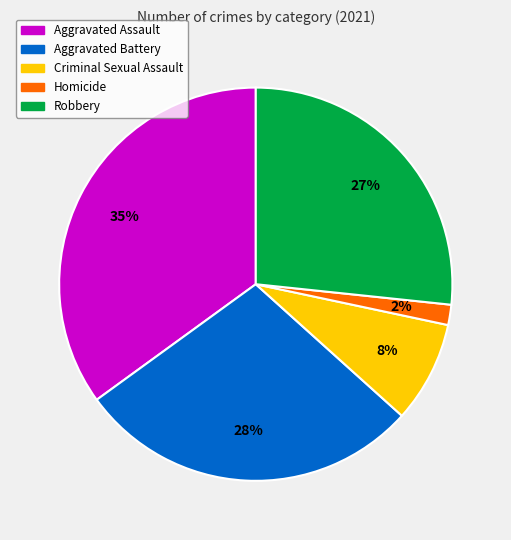

Does Homicide account for over 50% of the chart?

No